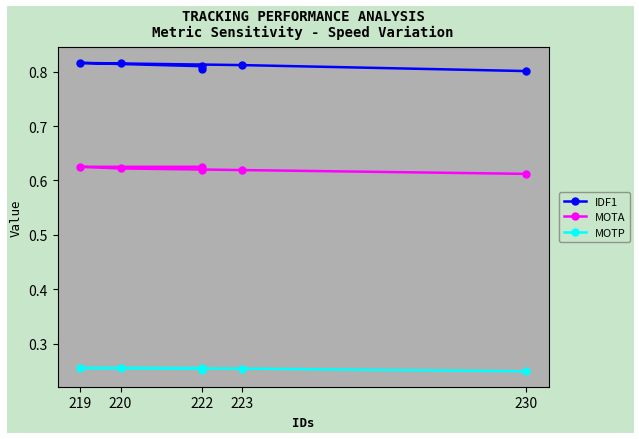

What is the label of the 1st point from the left?

230